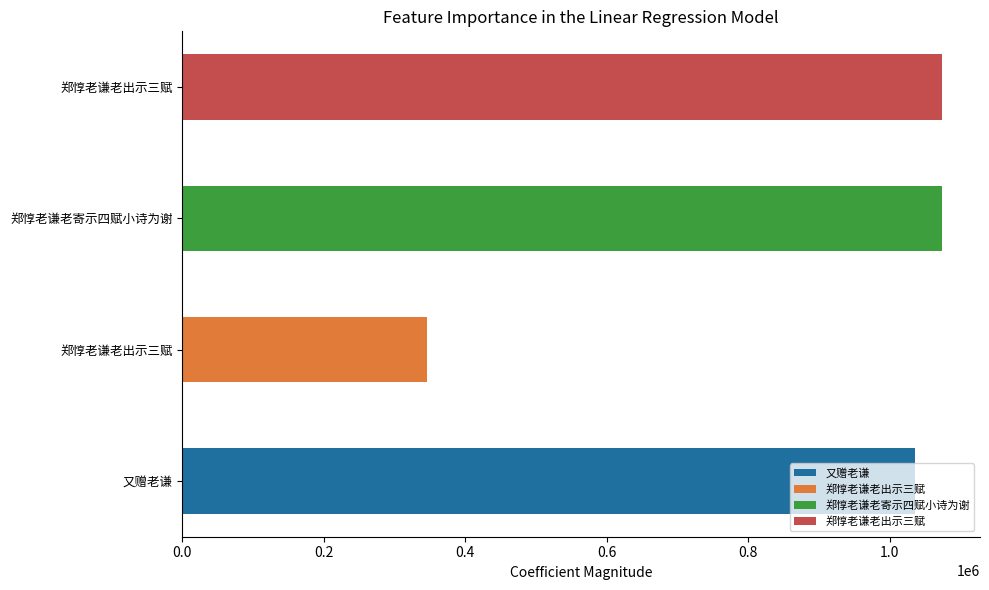

Rank the categories by value from lowest to highest.

郑惇老谦老出示三赋, 又赠老谦, 郑惇老谦老寄示四赋小诗为谢, 郑惇老谦老出示三赋